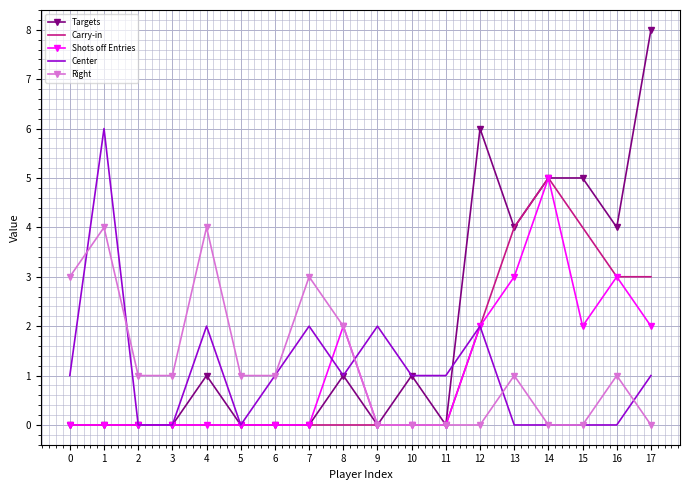

What is the difference between the maximum and minimum values in the Carry-in series?

5